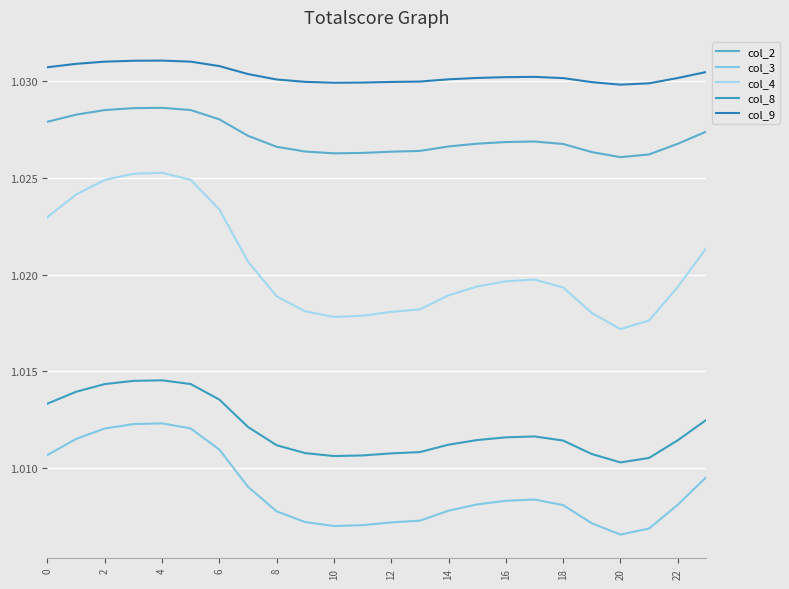

Is this an area chart (filled region under the line)?

No